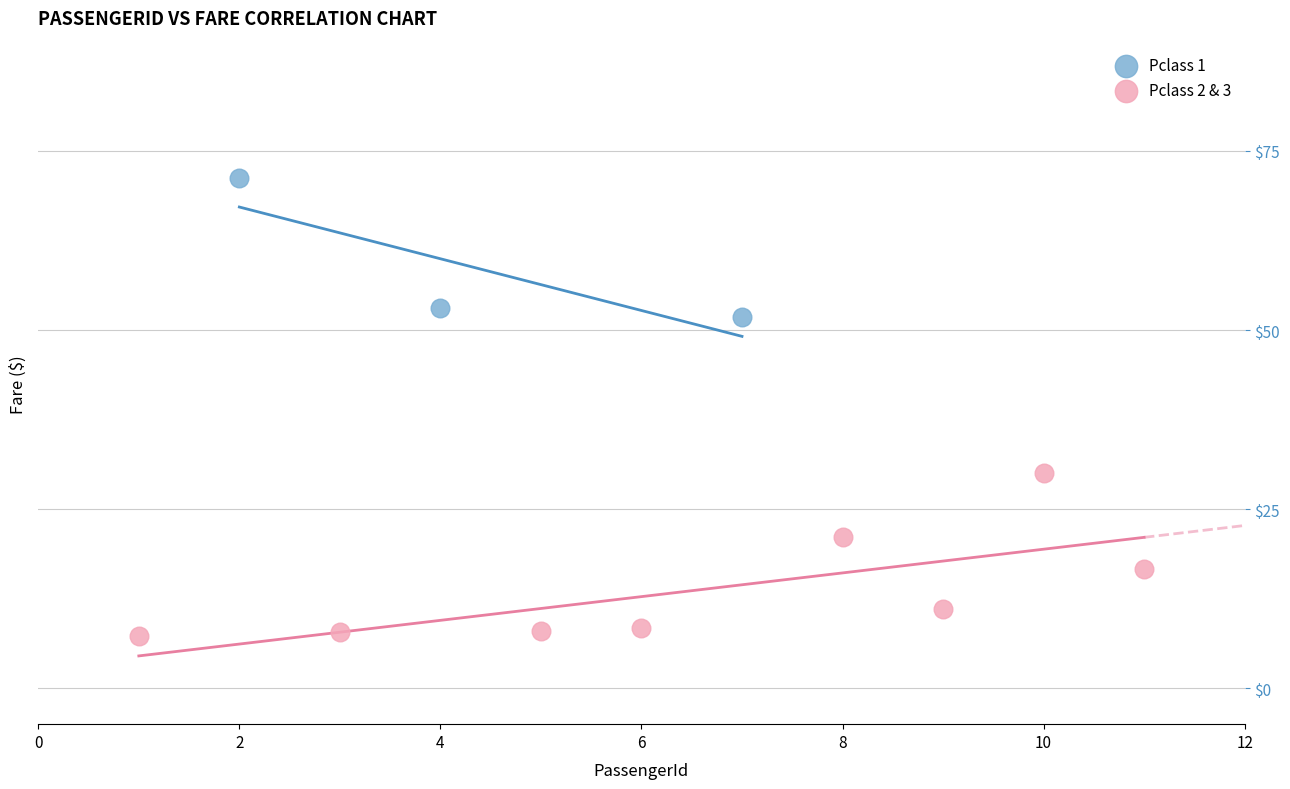

Which series reaches the maximum Y coordinate?

Pclass 1